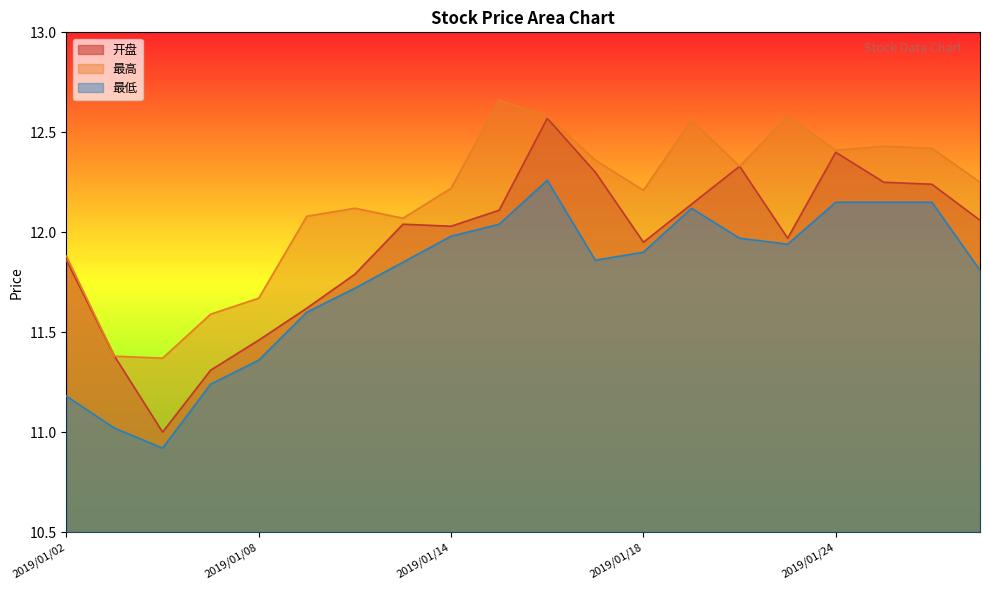

What is the average value of the 最高 series?

12.2